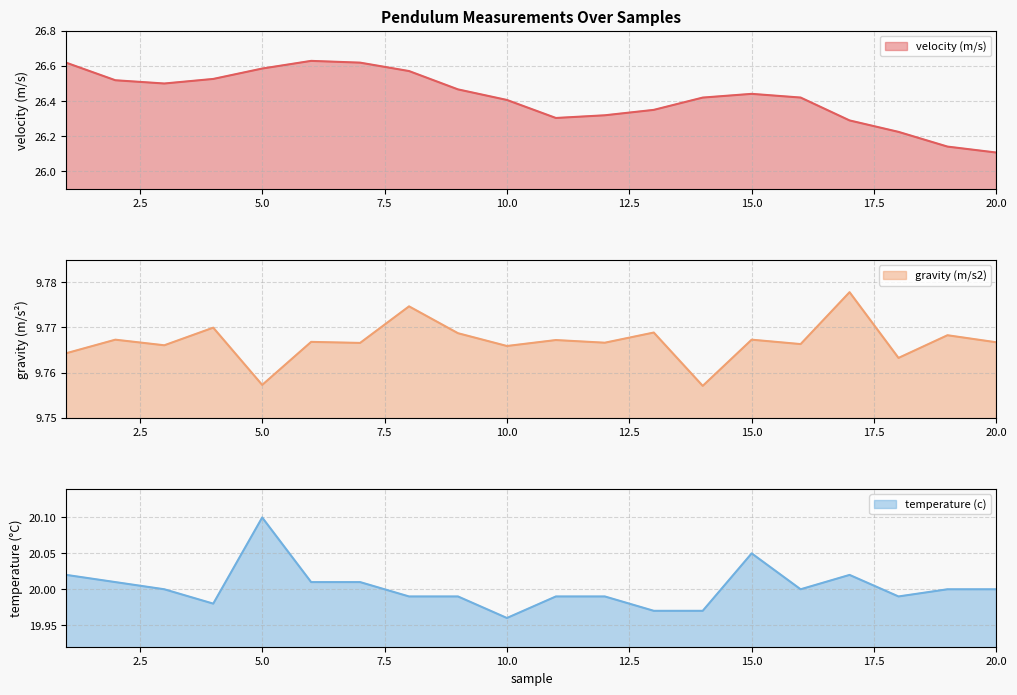

The value of velocity (m/s) at 16 is 26.4. True or false?

True